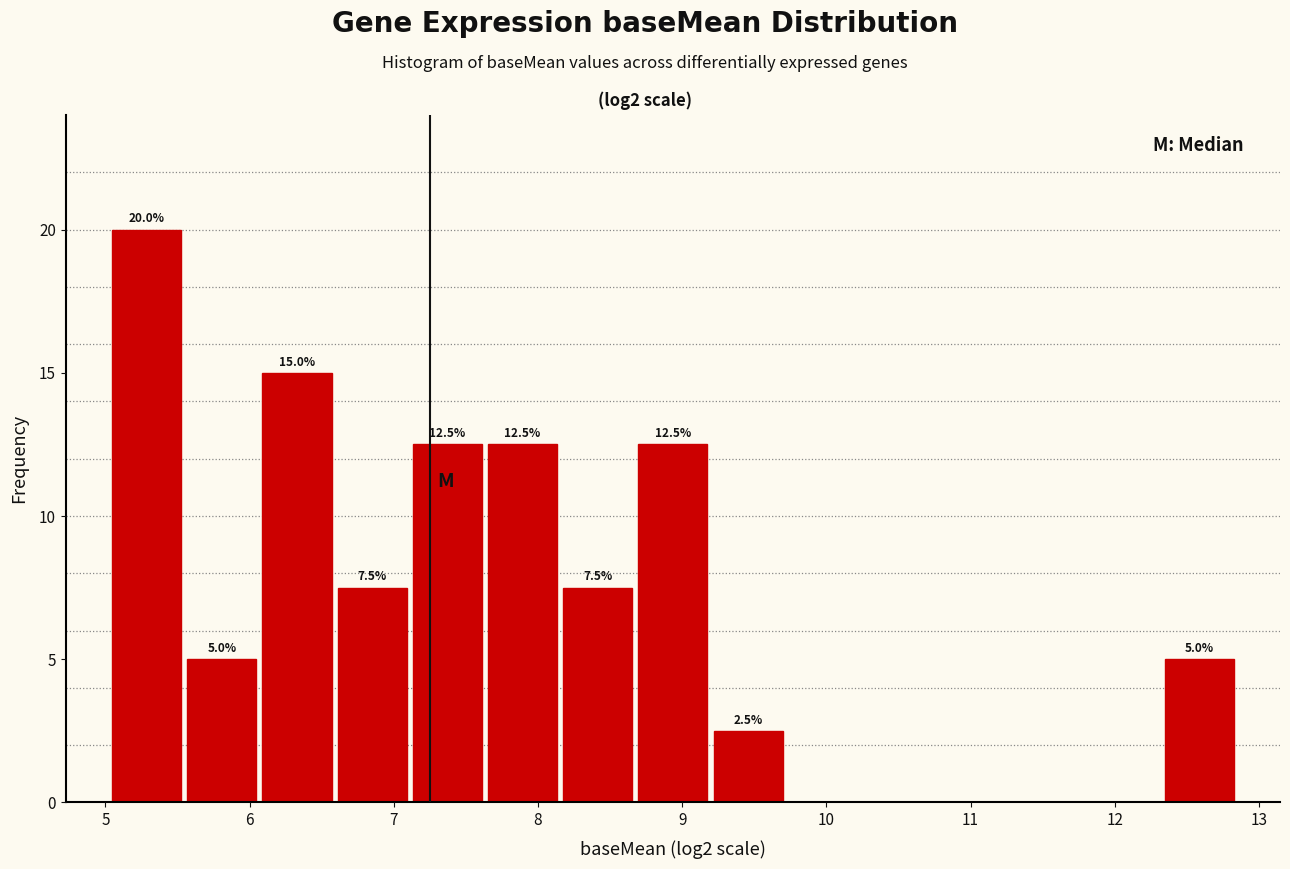

Which range on the x-axis has the tallest bar?

5.0 to 5.5